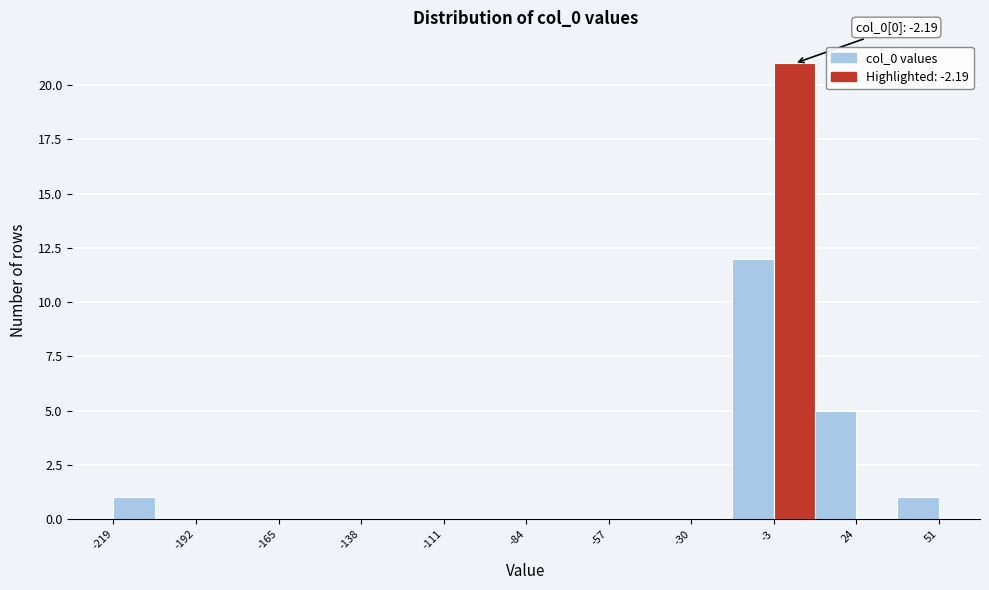

Around what value on the x-axis is the tallest bar? Give the approximate position of its centre, as read against the axis.

5